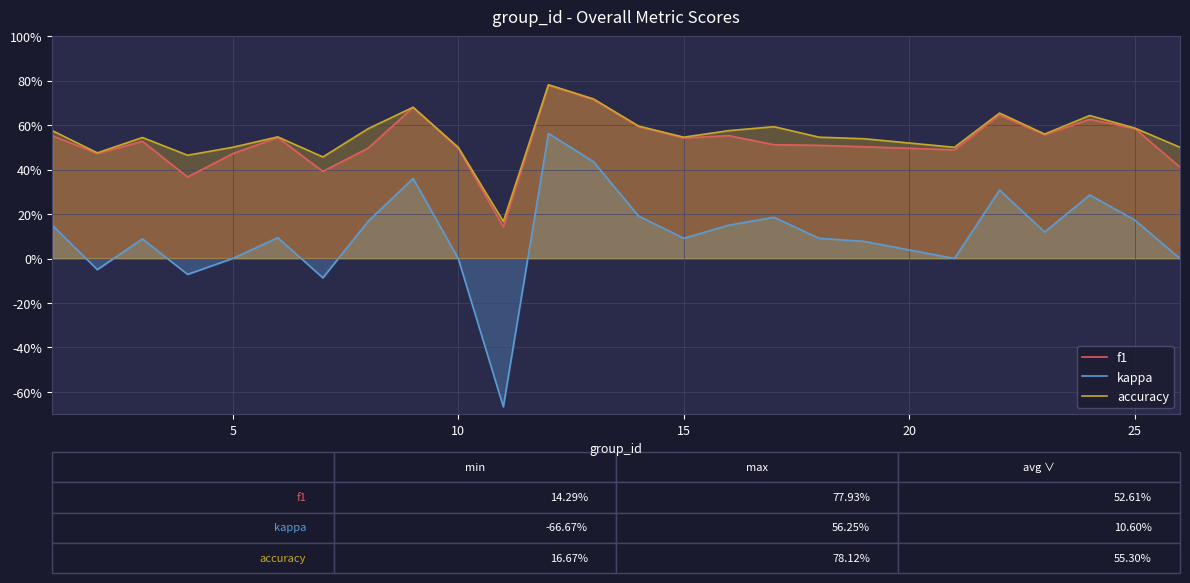

Is it true that f1 equals 1.0 at 12?

False